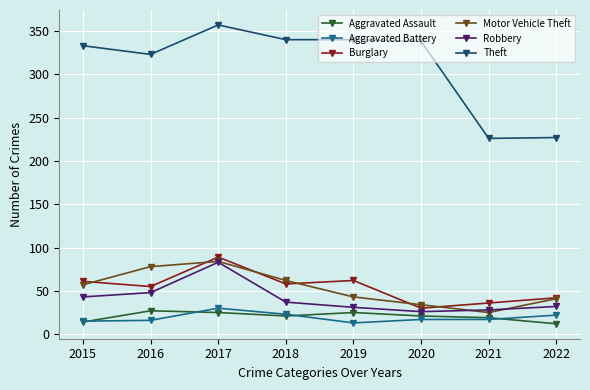

What is the value of the Theft point at the 6th from the left?

338